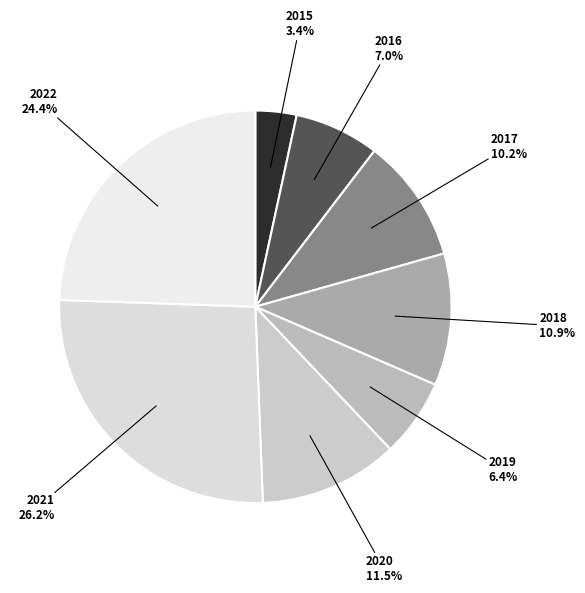

Rank the categories by value from lowest to highest.

2015, 2019, 2016, 2017, 2018, 2020, 2022, 2021